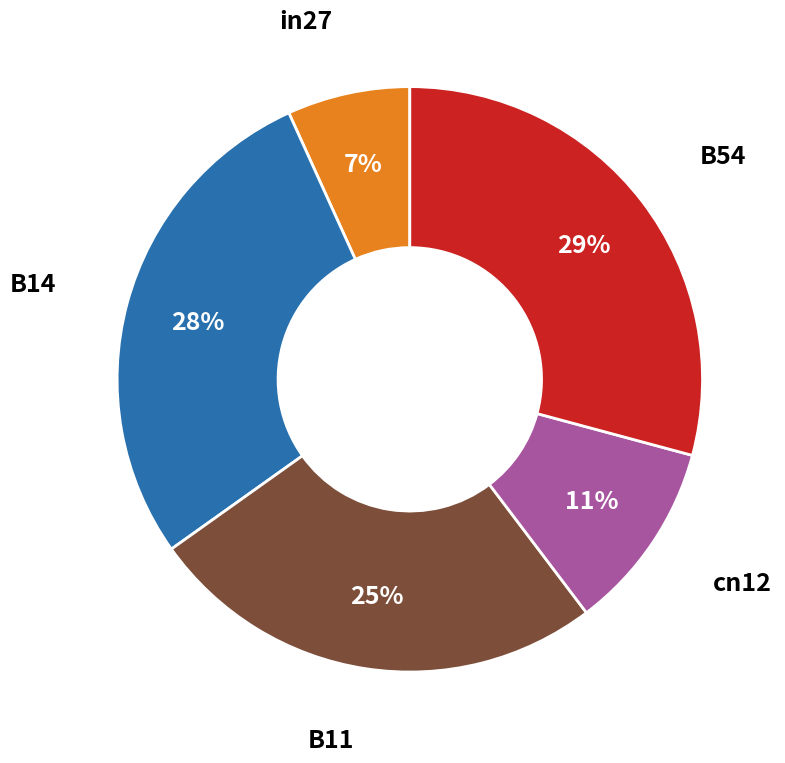

How many slices are in this pie chart?

5